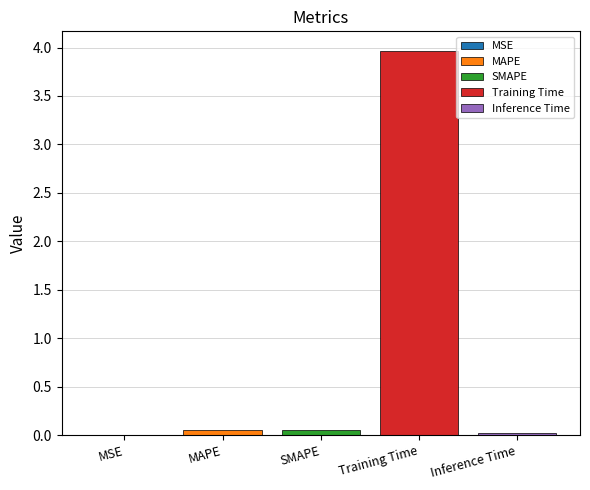

What is the greatest value displayed?

4.0